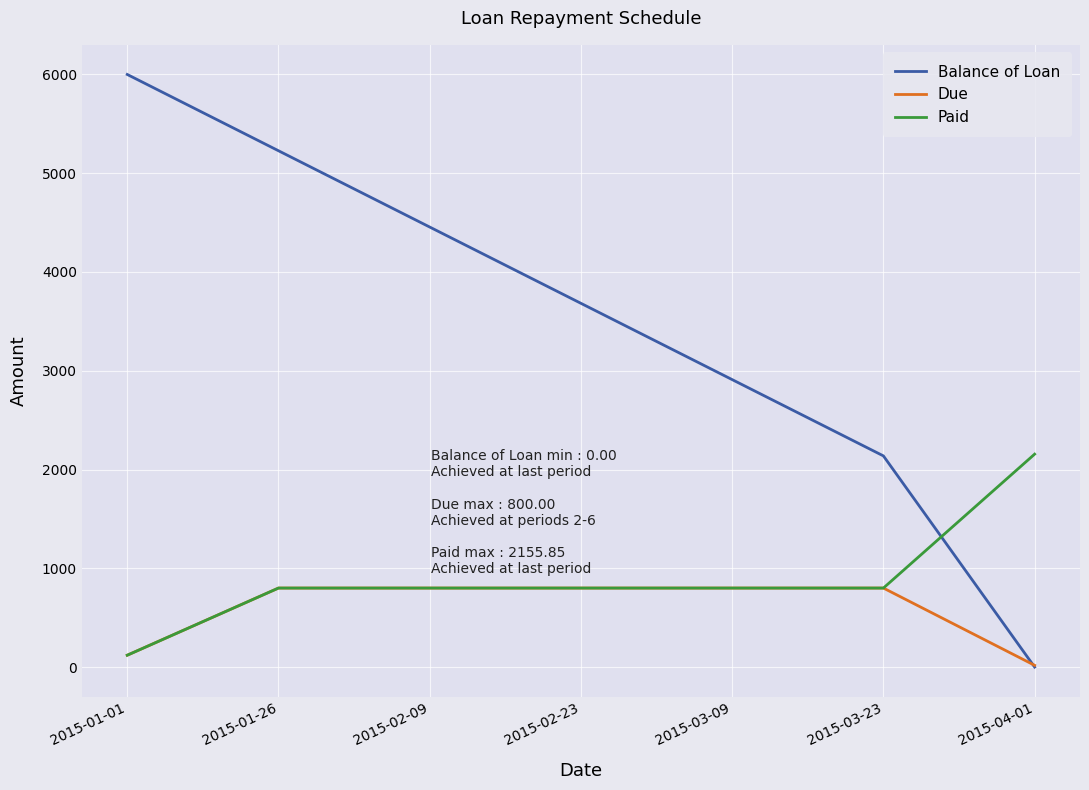

What is the spread (max minus min) of values at 2015-01-26?

4427.6